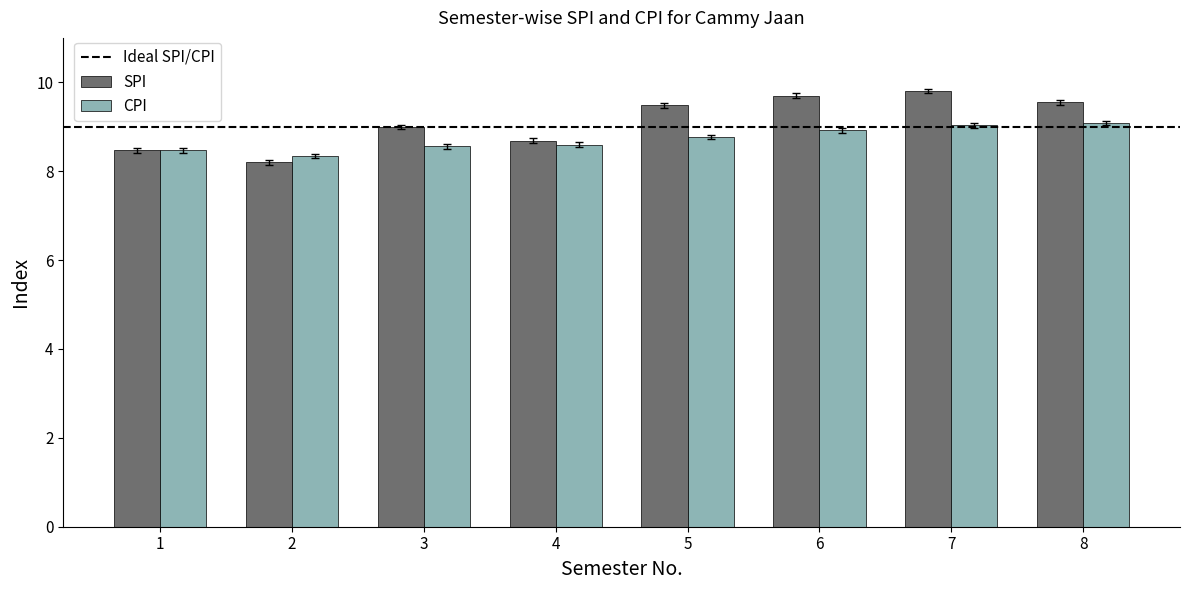

Which series has the widest spread of values?

SPI